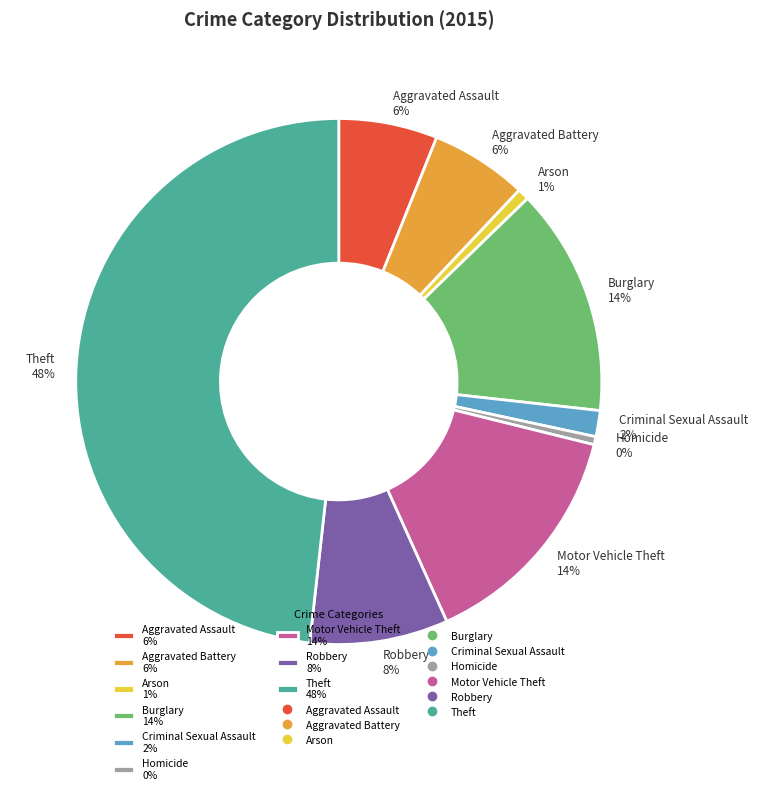

Does Homicide account for over 50% of the chart?

No